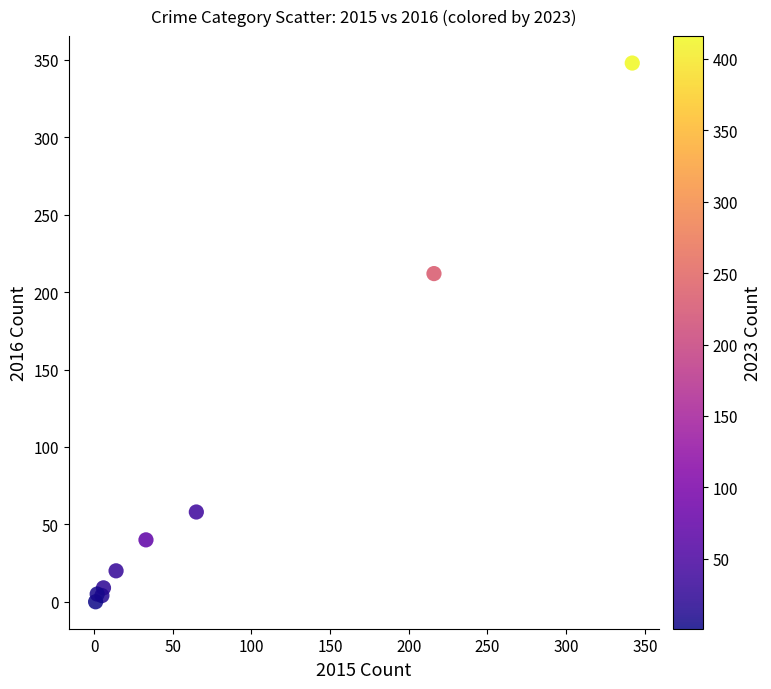

What Y value in the scatter plot is closest to 174?

212